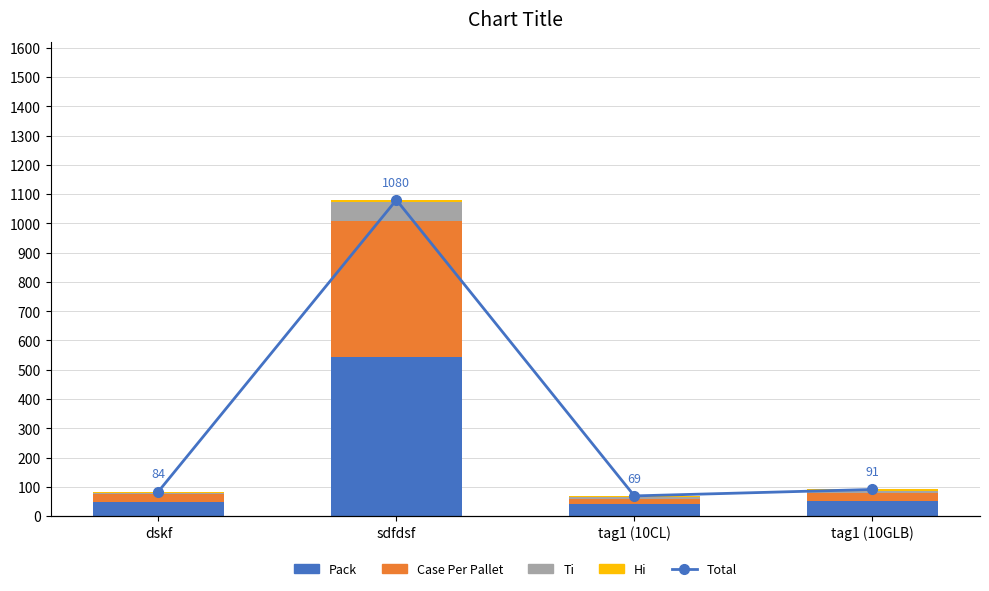

Where is Hi nearest to the value 6?

tag1 (10GLB)